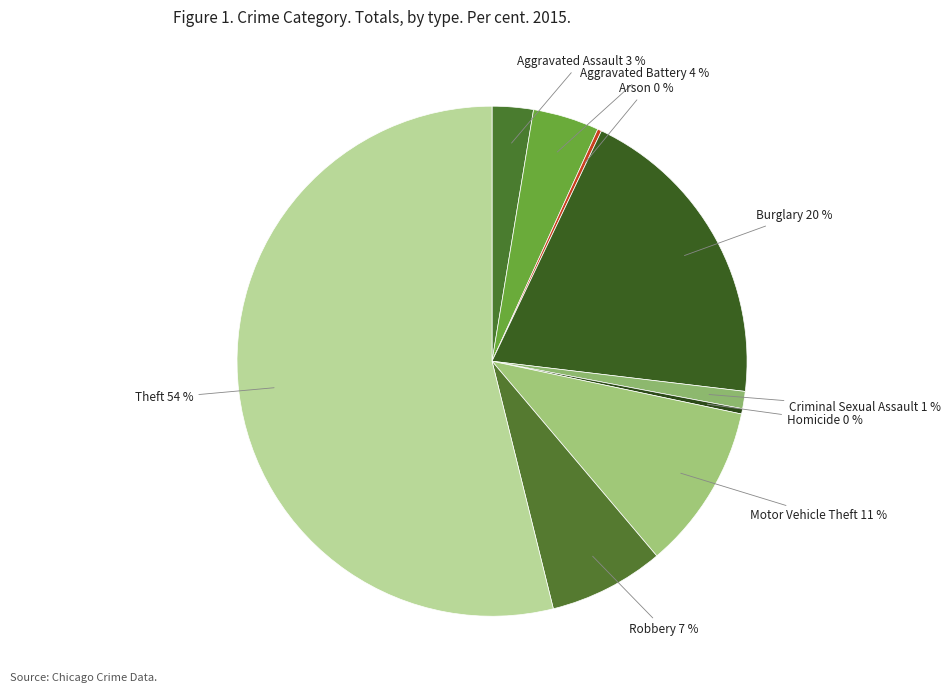

Which has a higher value, Robbery or Motor Vehicle Theft?

Motor Vehicle Theft